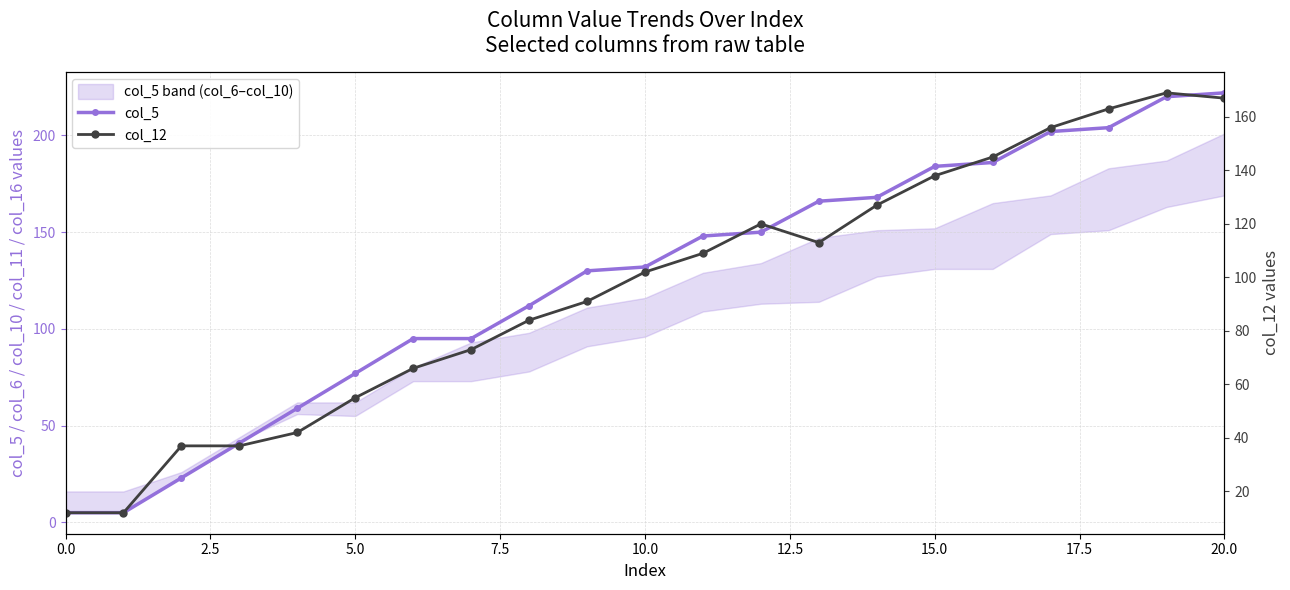

List the series in order of their overall mean, lowest first.

col_12, col_5